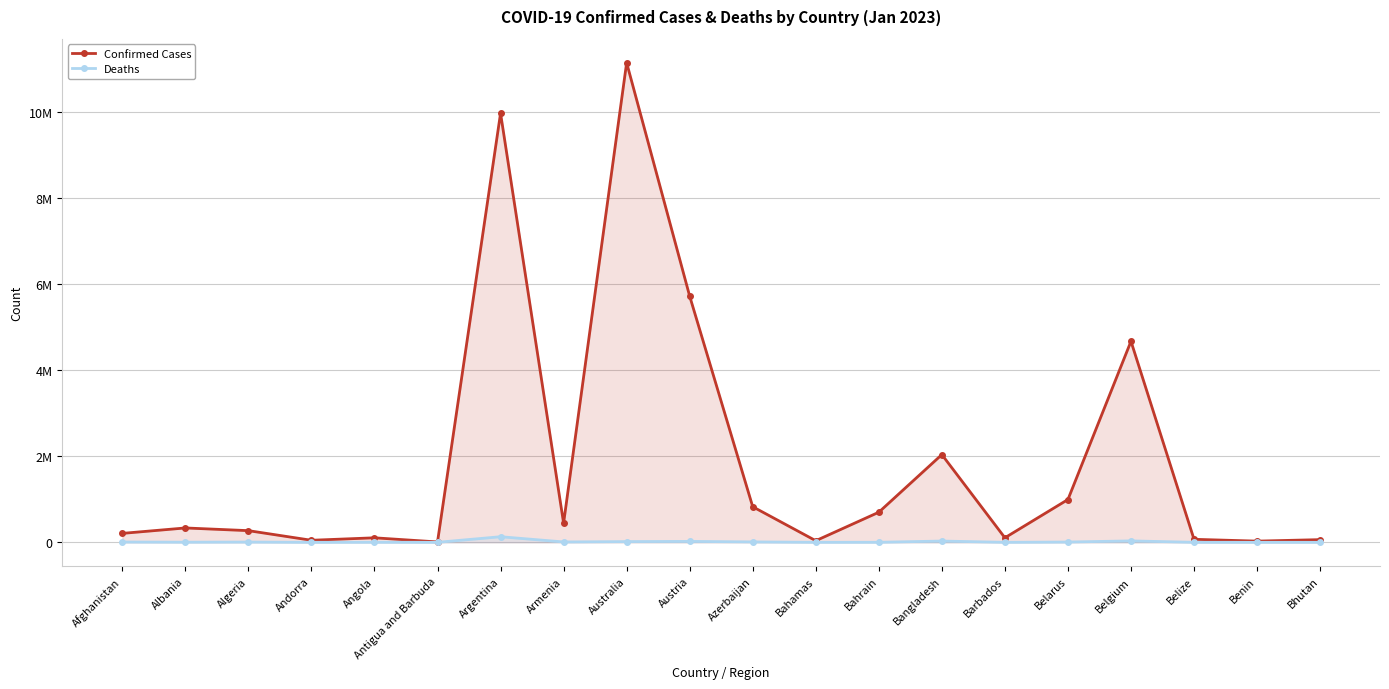

List the series in order of their peak value, lowest first.

Deaths, Confirmed Cases